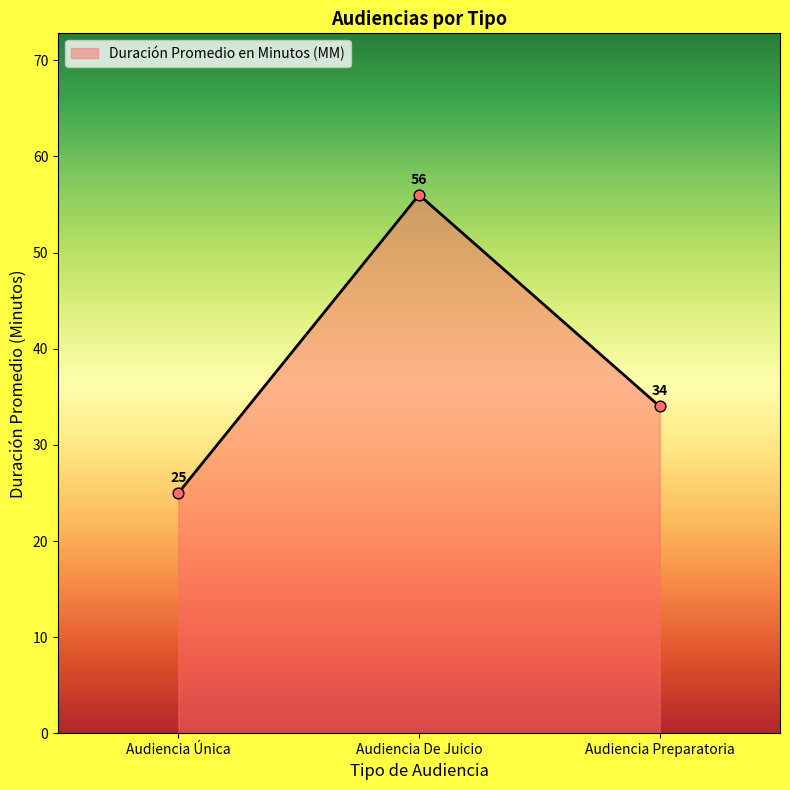

Approximately how many times larger is the value at Audiencia Única compared to Audiencia Preparatoria?

0.7